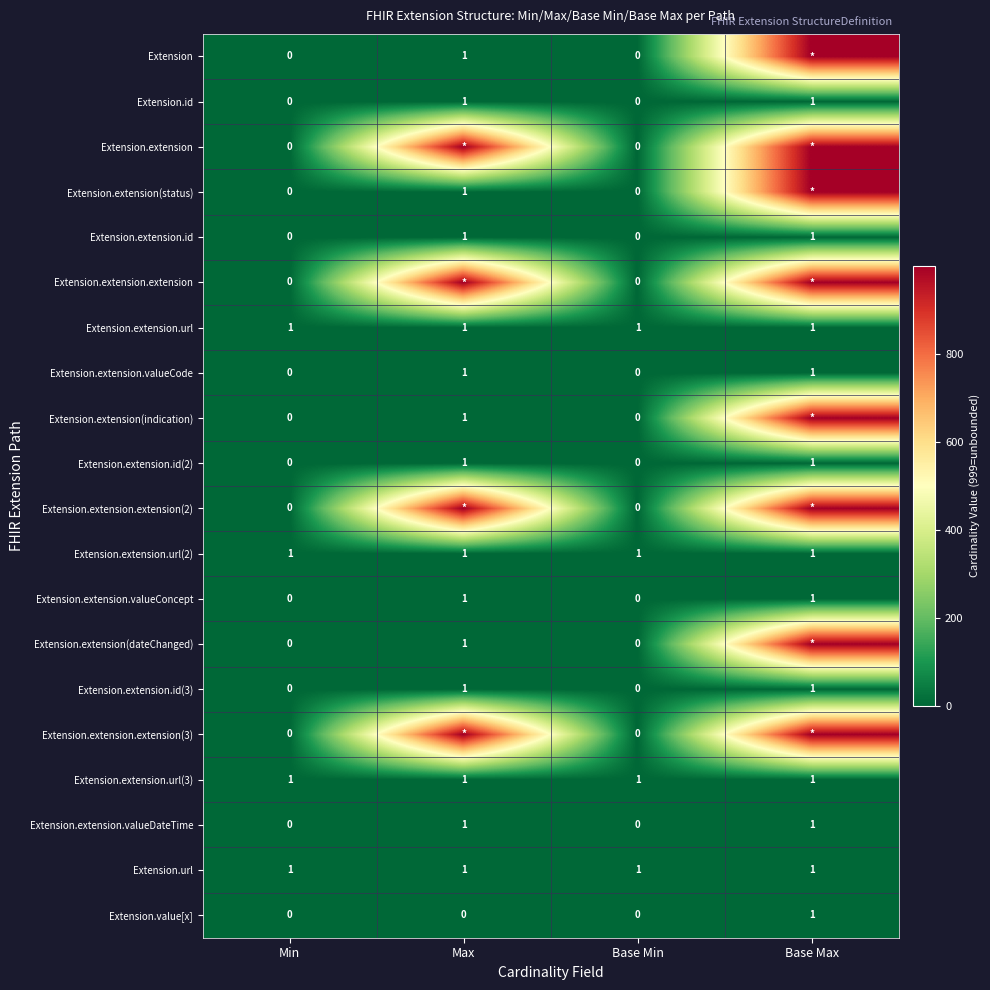

True or false: Extension.extension.id(2) has a value of 0 at Min.

True